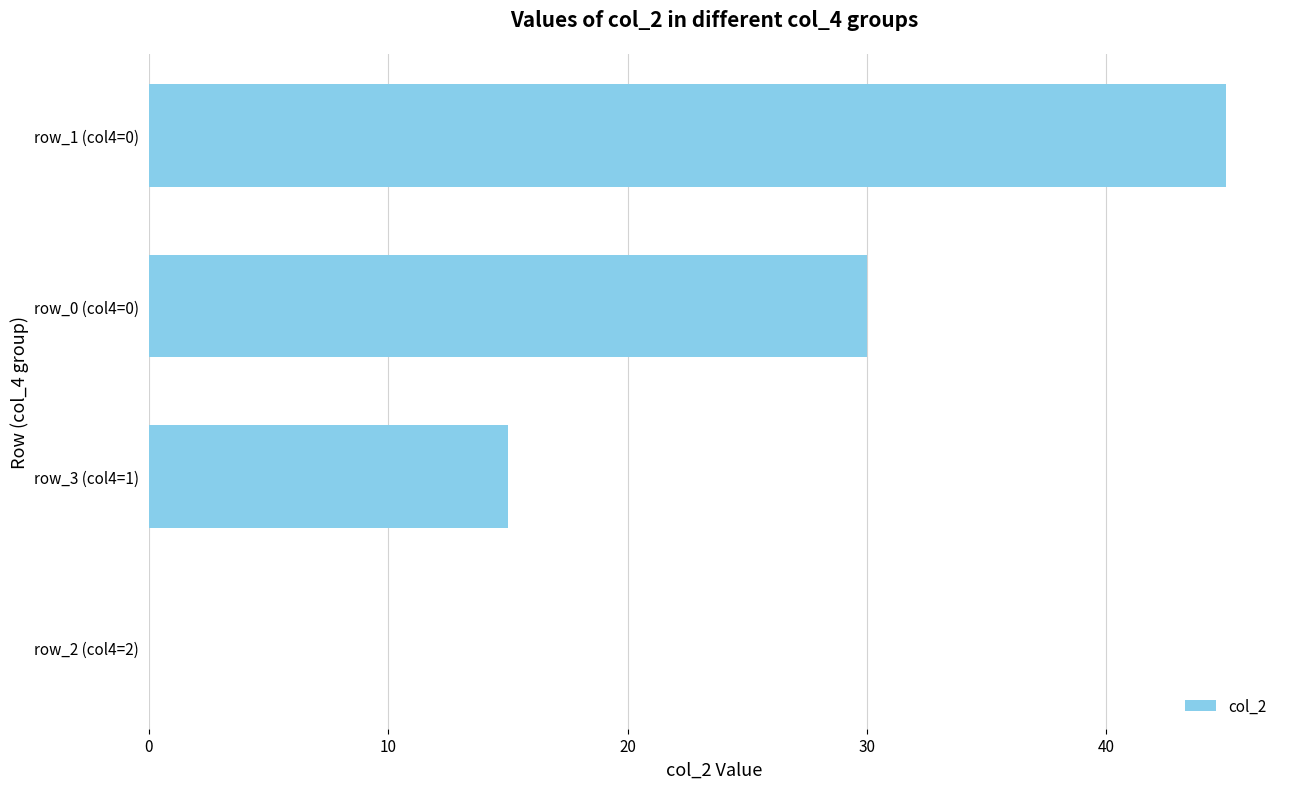

What is the sum of all values?

90